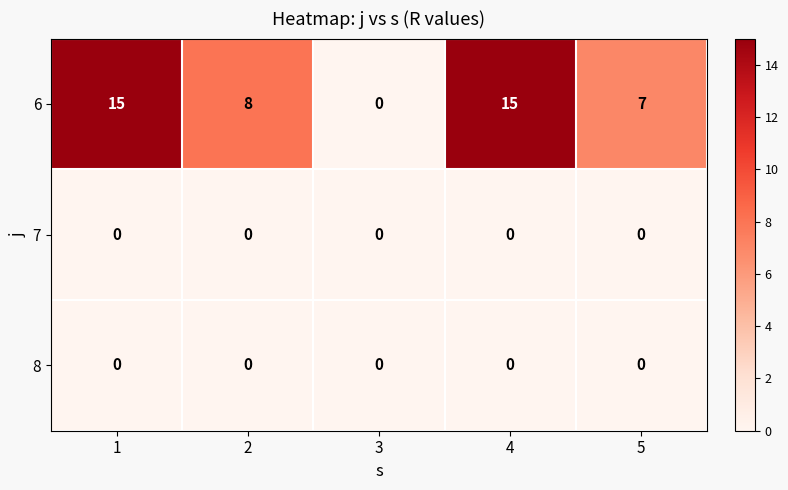

Reading left to right, list all the values displayed in this chart.

6: 15	8	0	15	7
7: 0	0	0	0	0
8: 0	0	0	0	0